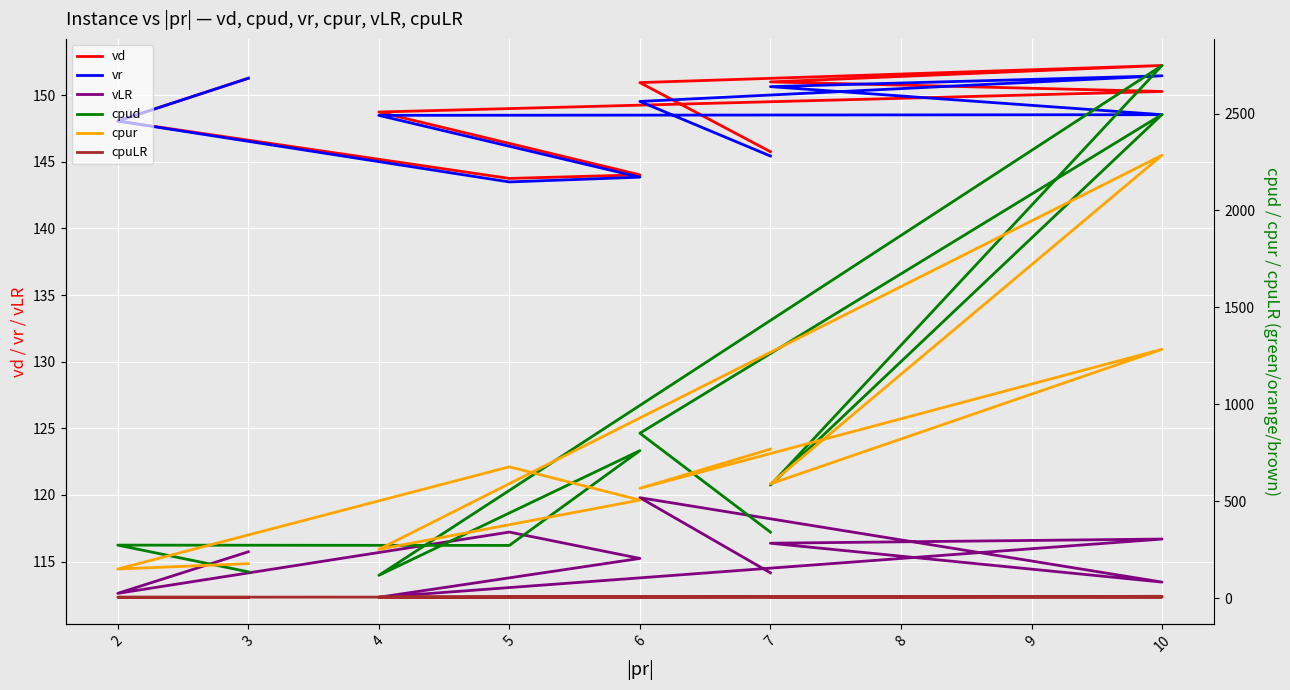

Where is cpuLR nearest to the value 6?

7